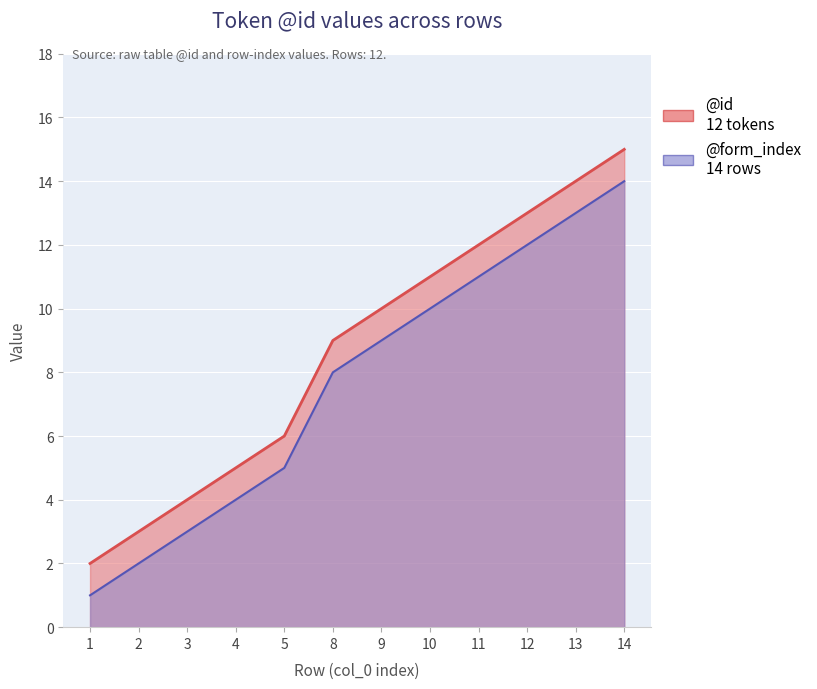

Which series has the widest spread of values?

@id